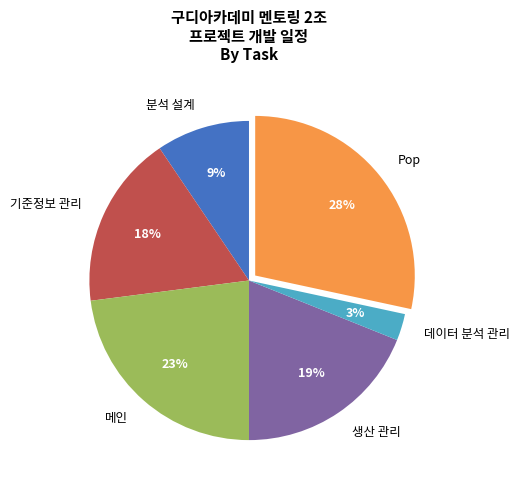

Is the sum of 데이터 분석 관리 and 기준정보 관리 greater than half?

No